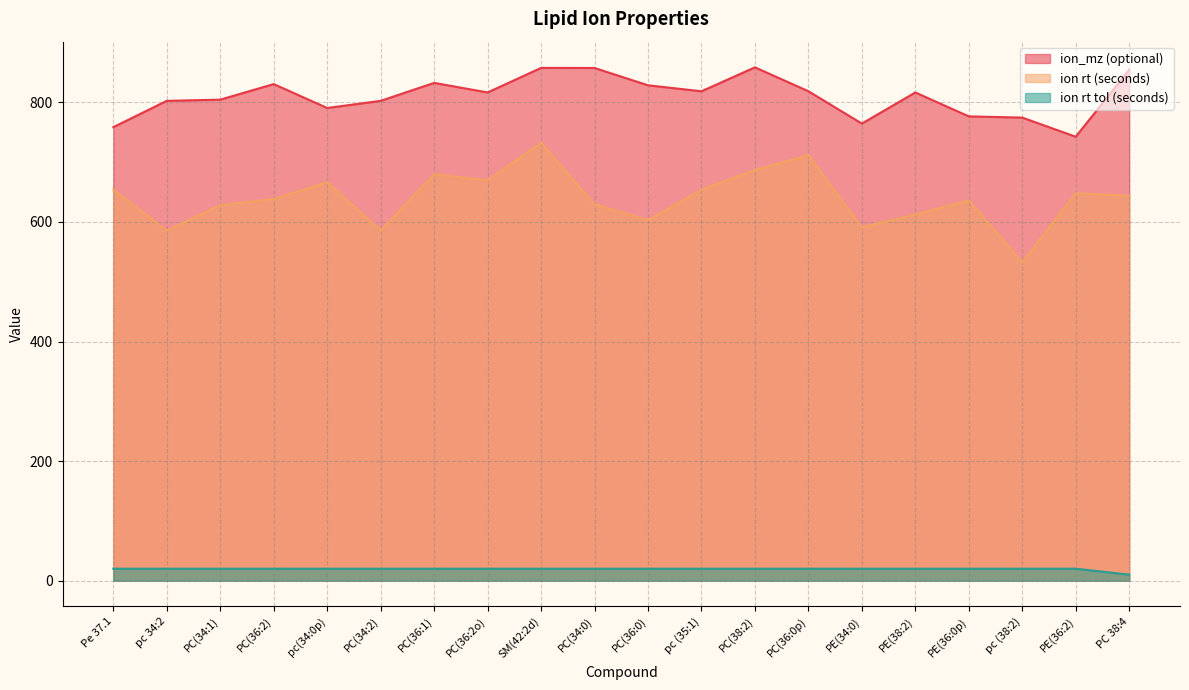

Reading left to right, list all the values displayed in this chart.

ion_mz (optional): 758.6	802.6	804.6	830.6	790.6	802.6	832.6	816.6	857.7	857.5	828.6	818.6	858.6	818.6	764.5	816.6	776.6	774.5	742.5	854.6
ion rt (seconds): 654.0	585.6	628.2	638.4	666.6	585.6	679.8	669.6	732.6	629.4	603.0	654.0	687.0	711.6	591.0	612.6	636.0	532.8	648.0	643.8
ion rt tol (seconds): 20.0	20.0	20.0	20.0	20.0	20.0	20.0	20.0	20.0	20.0	20.0	20.0	20.0	20.0	20.0	20.0	20.0	20.0	20.0	10.0